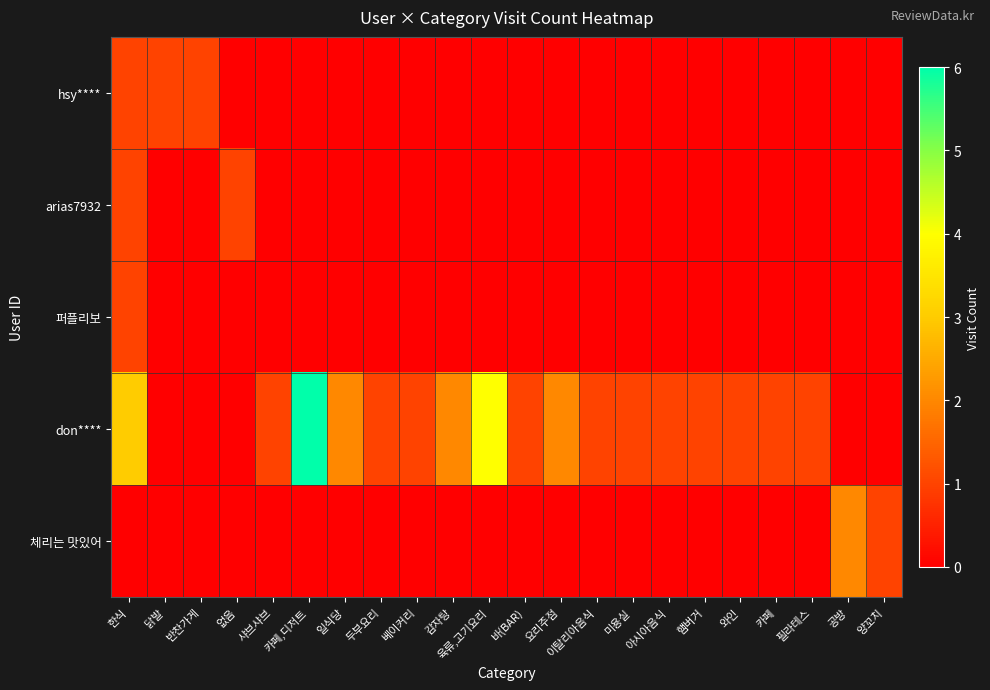

Which category has the lowest value across all series?

없음